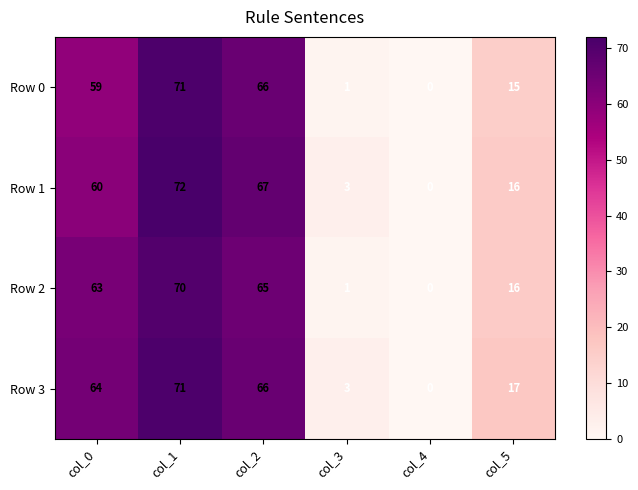

Reading left to right, list all the values displayed in this chart.

Row 0: col_0=59	col_1=71	col_2=66	col_3=1	col_4=0	col_5=15
Row 1: col_0=60	col_1=72	col_2=67	col_3=3	col_4=0	col_5=16
Row 2: col_0=63	col_1=70	col_2=65	col_3=1	col_4=0	col_5=16
Row 3: col_0=64	col_1=71	col_2=66	col_3=3	col_4=0	col_5=17